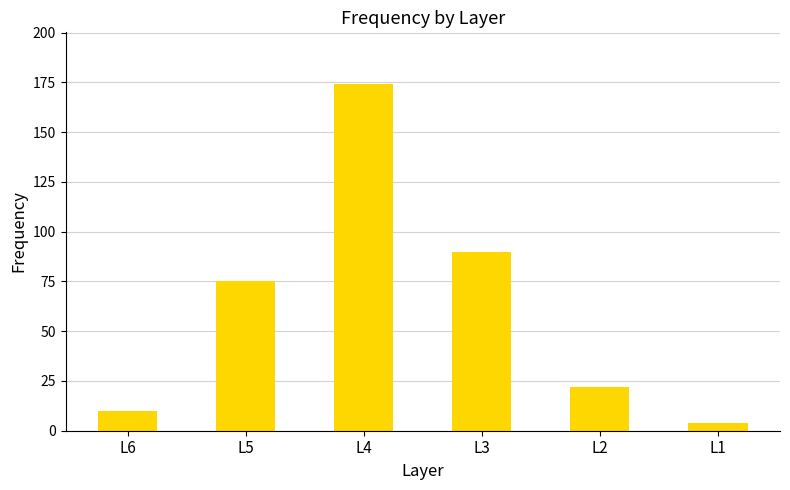

What is the difference between the second highest and second lowest values?

80